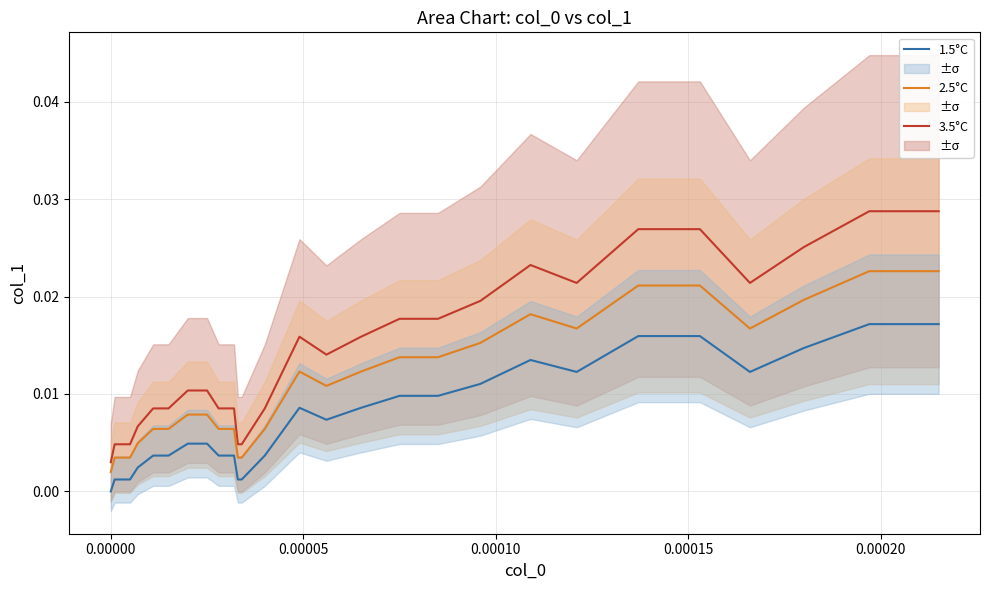

In 3.5°C, how many points are higher than both neighbors (excluding endpoints)?

2